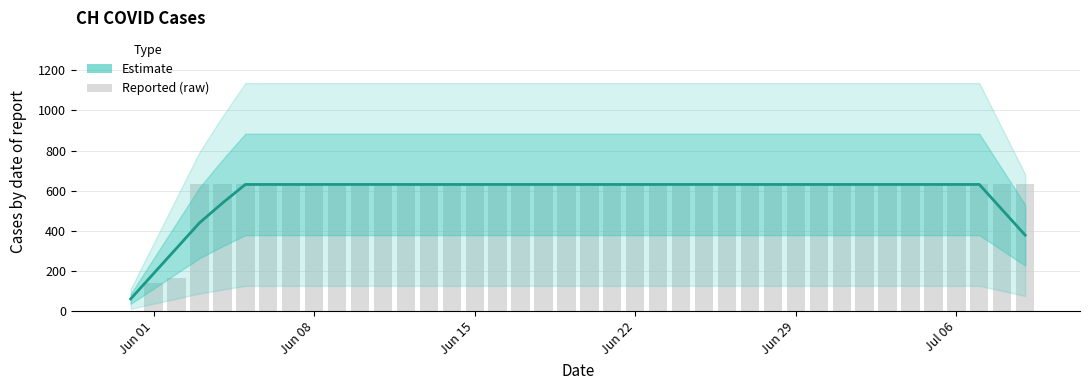

How many data points in Estimate are less than 631?

7